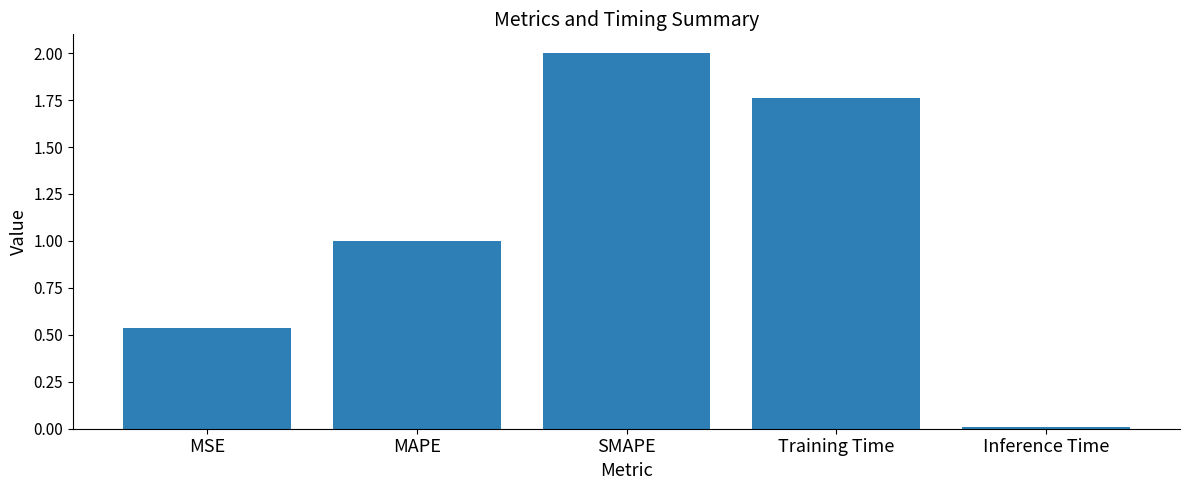

Is it true that the value at SMAPE is 3.4?

False